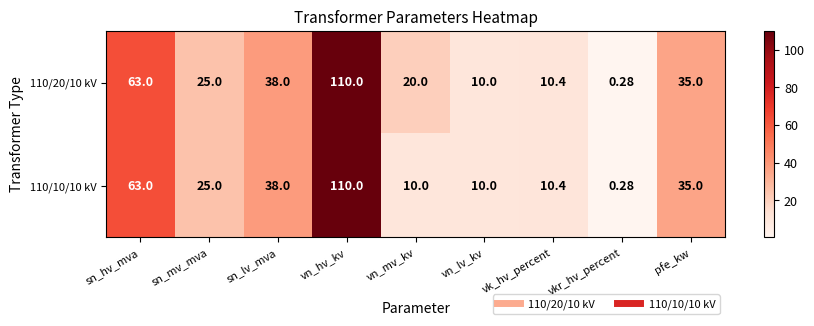

At which label is 110/10/10 kV closest to 55?

sn_hv_mva